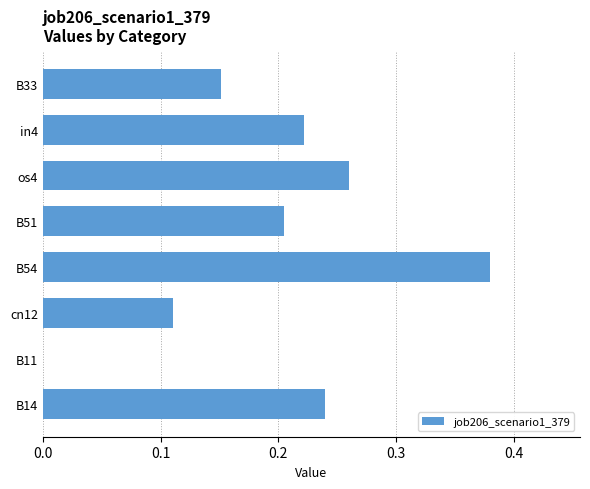

What is the change in value from cn12 to B54?

+0.3